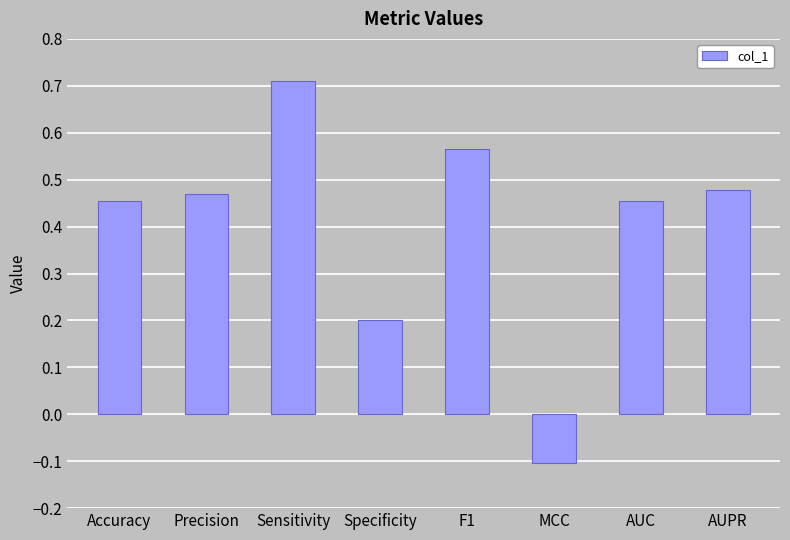

The chart shows a value of -0.2 at MCC. True or false?

False